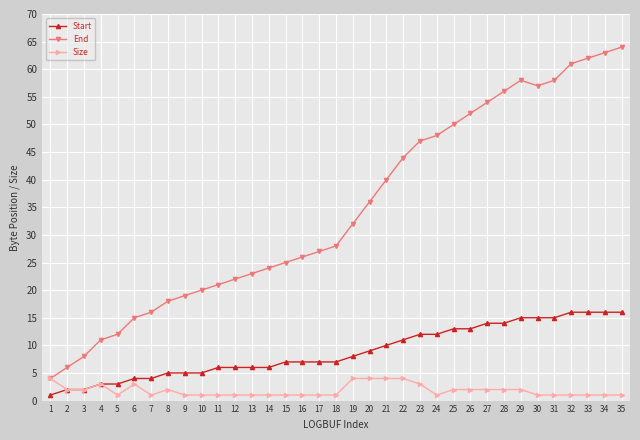

True or false: Size has more than 0 interior local peaks.

True